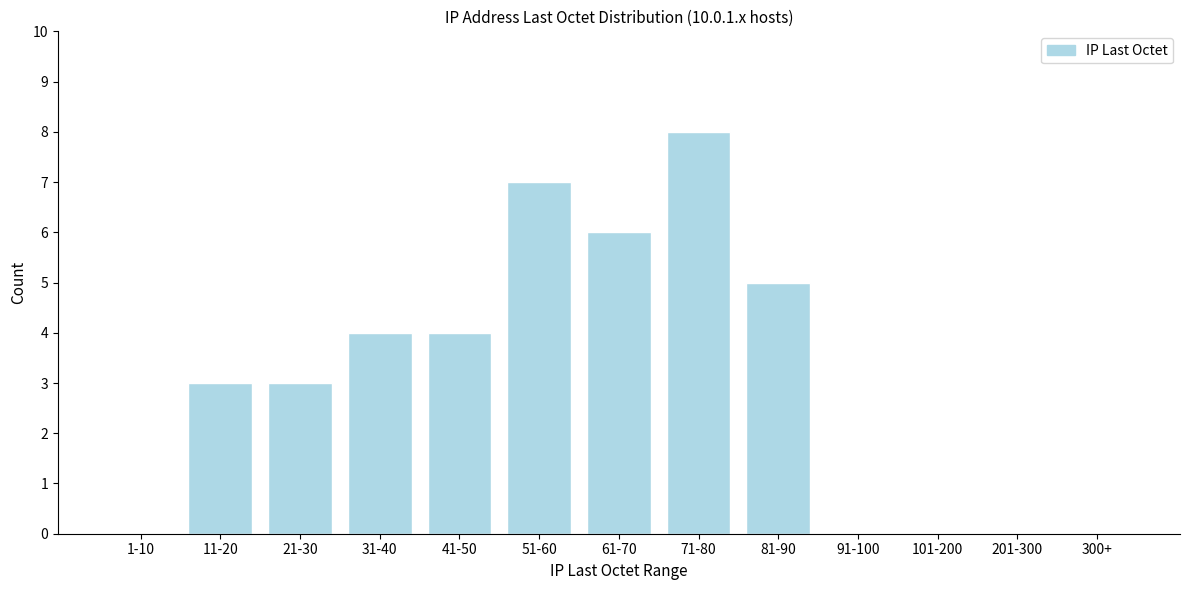

Reading left to right, what are all the values shown in this chart?

1-10=0	11-20=3	21-30=3	31-40=4	41-50=4	51-60=7	61-70=6	71-80=8	81-90=5	91-100=0	101-200=0	201-300=0	300+=0